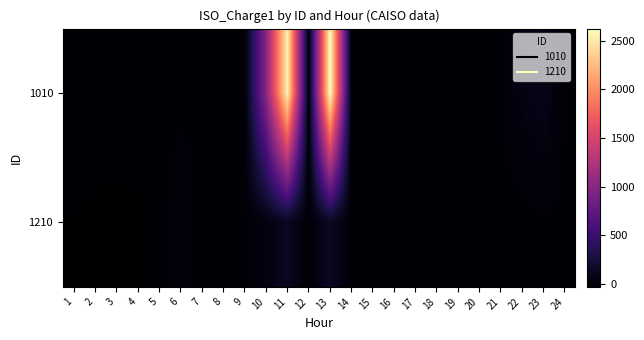

Reading left to right, list all the values displayed in this chart.

1010: 1=0.0	2=0.0	3=0.0	4=0.0	5=0.0	6=0.0	7=0.0	8=0.0	9=0.0	10=988.0	11=2561.5	12=0.0	13=2624.0	14=0.0	15=0.0	16=0.0	17=0.0	18=0.0	19=0.0	20=0.0	21=0.0	22=62.4	23=88.9	24=0.0
1210: 1=-21.5	2=-30.1	3=-31.0	4=-30.4	5=-18.1	6=34.7	7=-25.4	8=-9.7	9=-8.4	10=50.1	11=134.3	12=-4.0	13=146.9	14=-4.1	15=-4.6	16=-5.7	17=-3.1	18=-3.2	19=-5.8	20=-4.3	21=-5.7	22=-9.1	23=4.7	24=-8.0